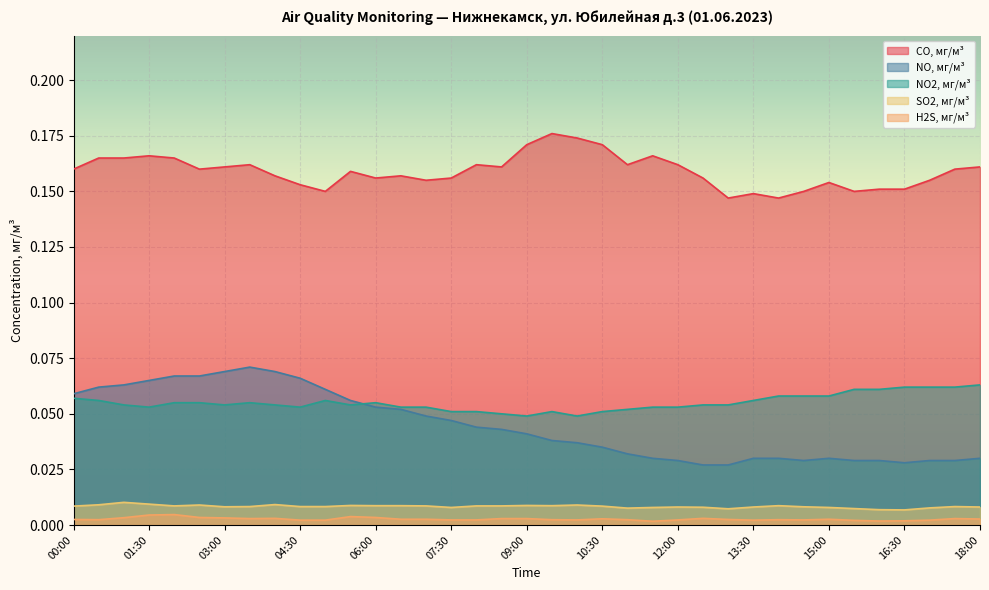

Which category has the highest value in the NO2, мг/м³ series?

18:00